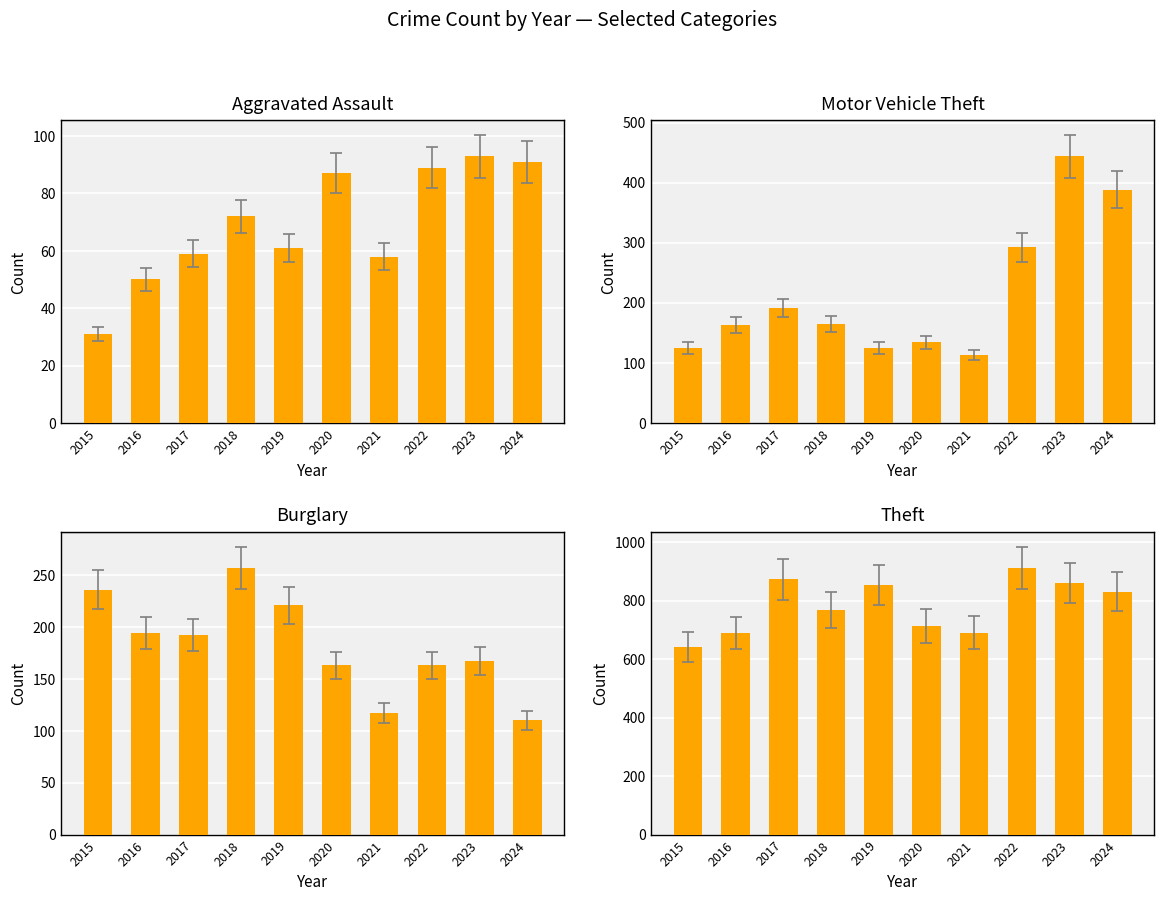

What is the minimum value shown in the chart?

31